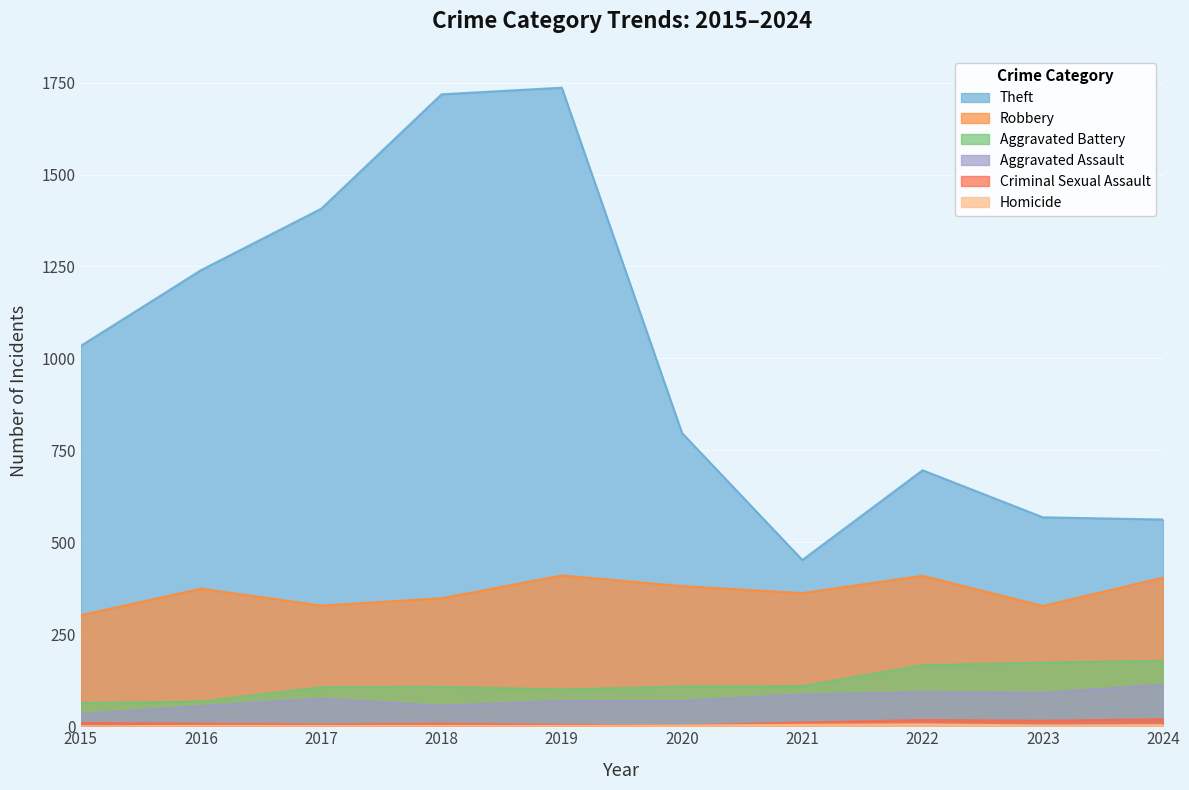

Which category has the highest value across all series?

2019